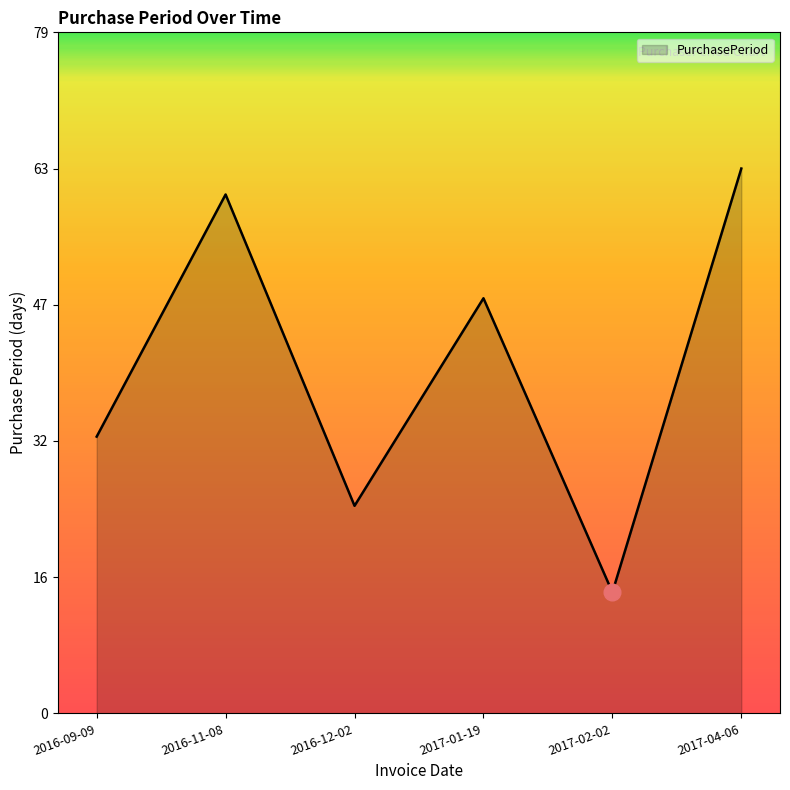

Which label corresponds to the largest value in the chart?

2017-04-06